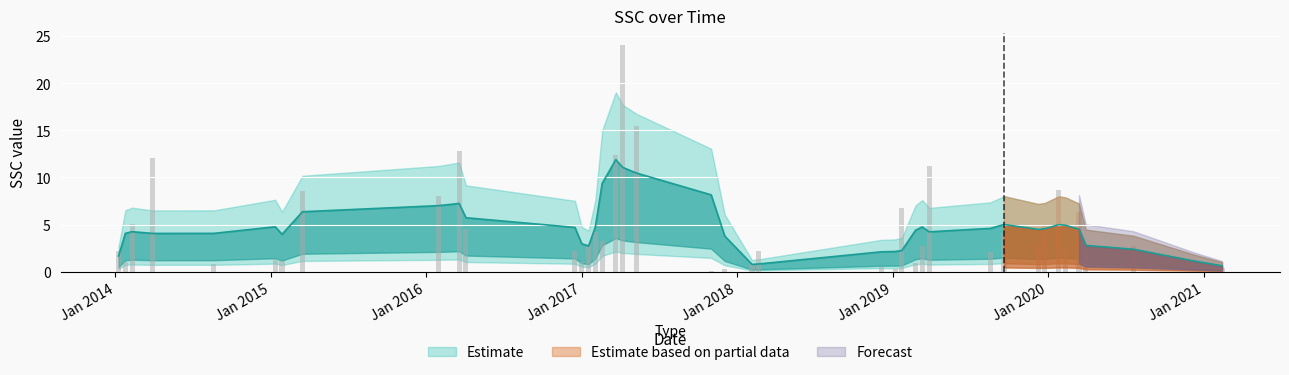

What position from the left is 2019-03-28?

29